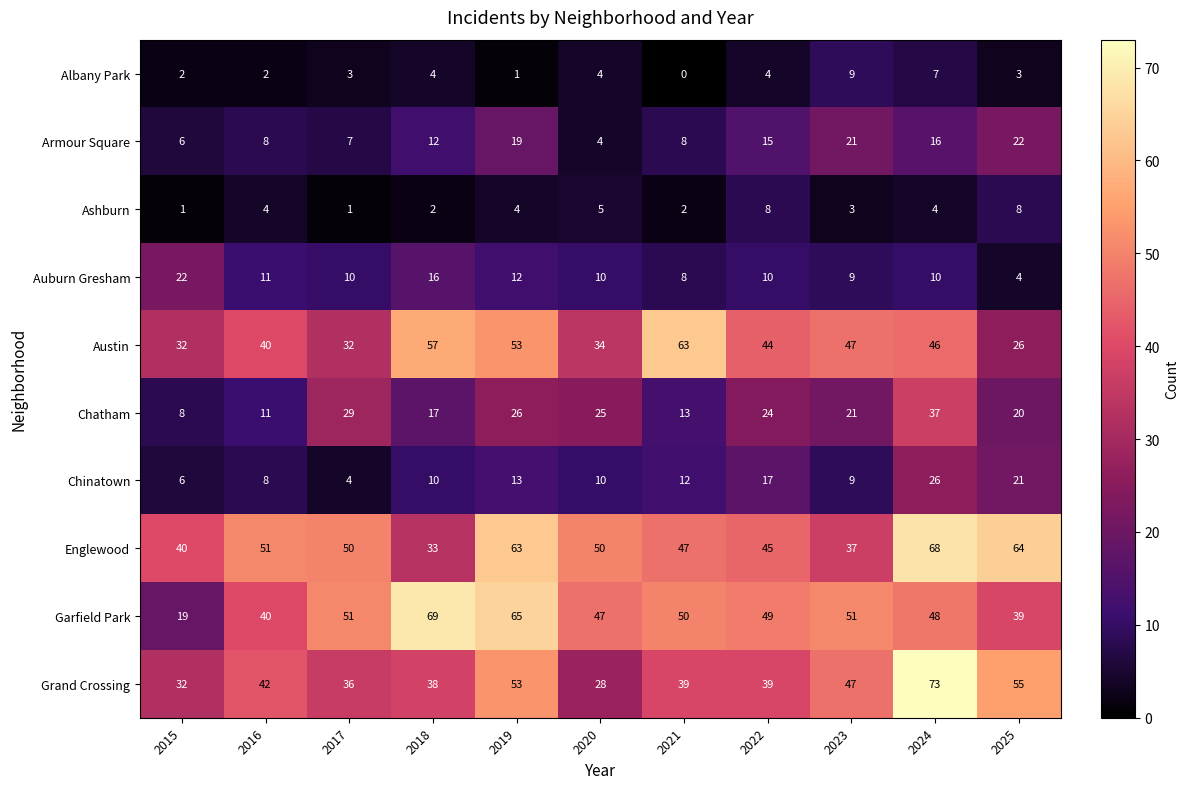

How many distinct data groups are displayed?

10